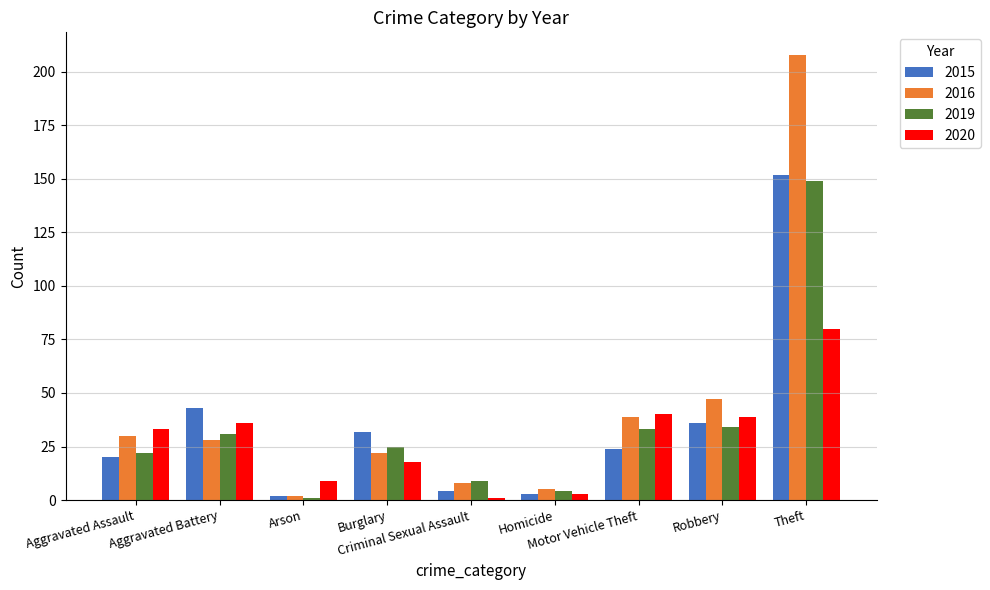

What is the total value across all series at Aggravated Assault?

105